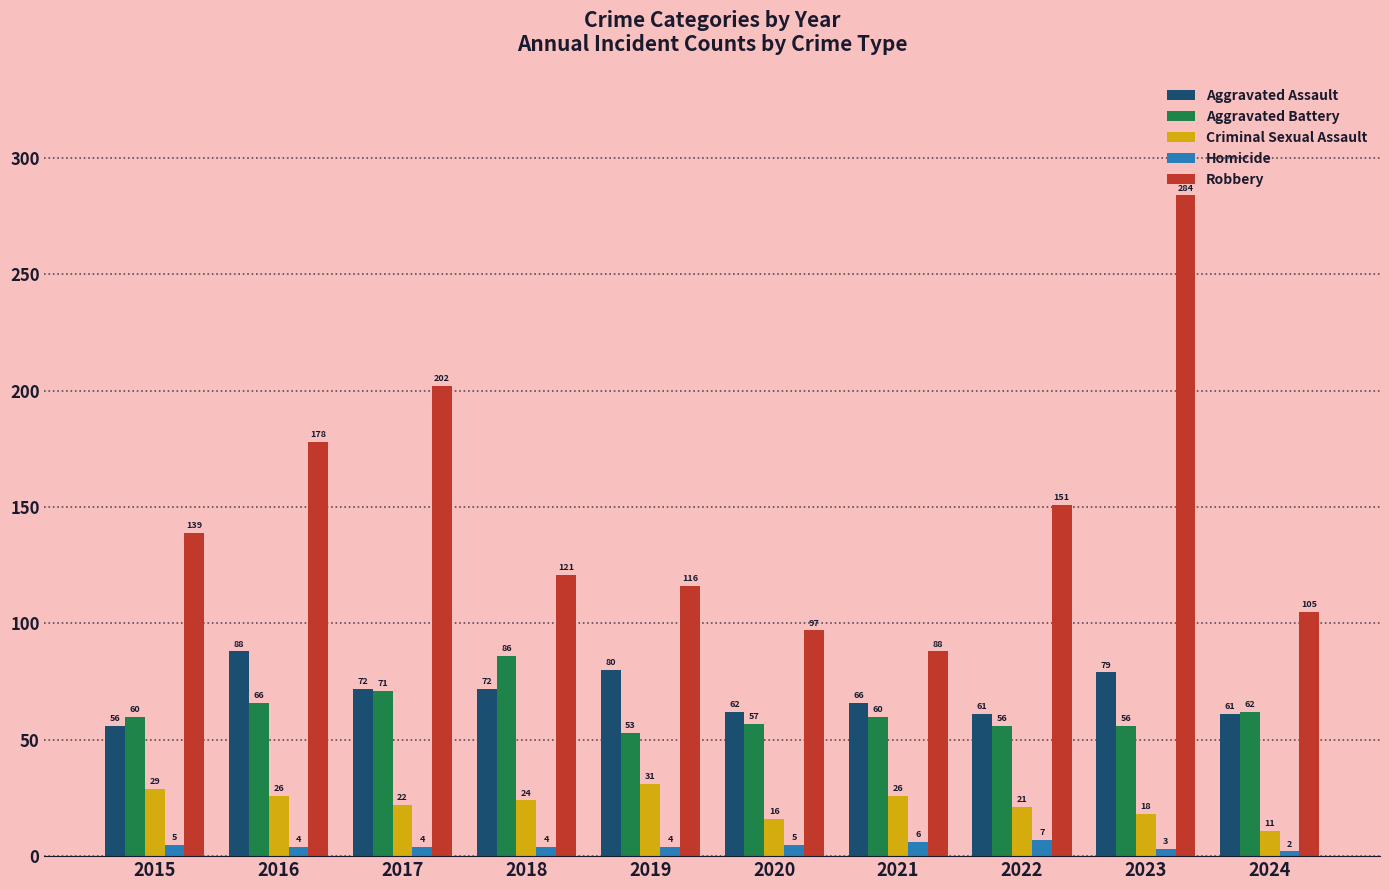

Which series changed the most between 2020 and 2024?

Robbery